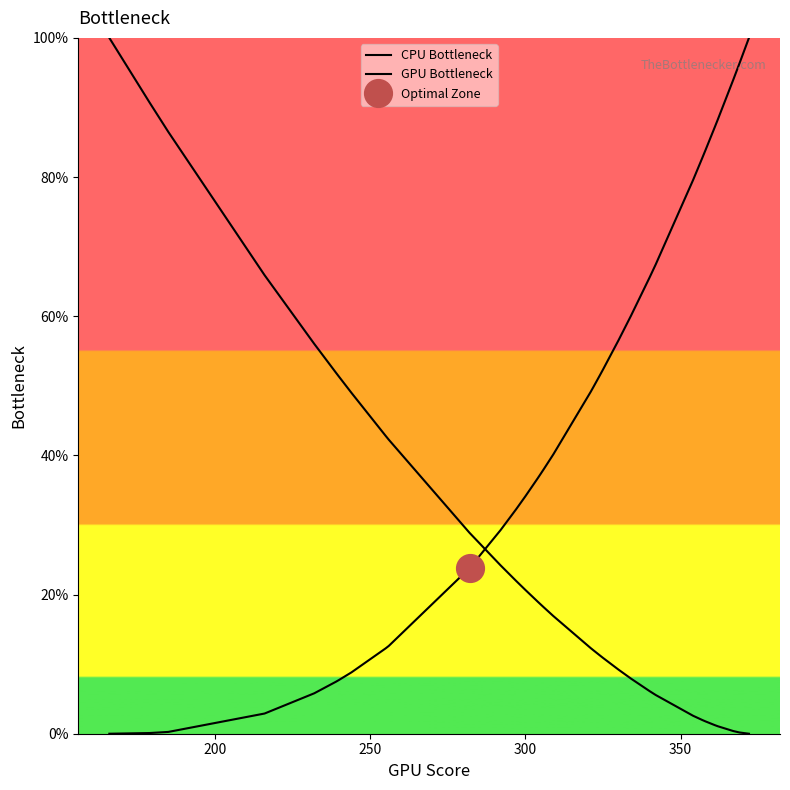

Reading left to right, what are all the values shown in this chart?

CPU Bottleneck: 100.0	90.7	86.5	65.9	56.0	51.9	51.3	49.0	42.8	42.3	28.9	28.9	24.2	22.0	20.7	19.0	18.5	18.1	16.9	12.3	12.0	11.2	10.9	9.2	9.2	9.2	7.9	7.9	6.1	5.6	2.6	2.0	1.8	1.2	1.2	1.1	1.1	0.4	0.2	0.0
GPU Bottleneck: 0.0	0.1	0.3	2.9	5.8	7.5	7.7	8.8	12.3	12.6	23.8	23.8	29.3	32.2	34.1	36.7	37.4	38.1	40.1	49.1	49.9	51.5	52.3	56.6	56.6	56.6	60.1	60.1	65.6	67.5	79.6	82.8	83.9	87.2	87.2	88.3	88.3	94.0	96.4	100.0